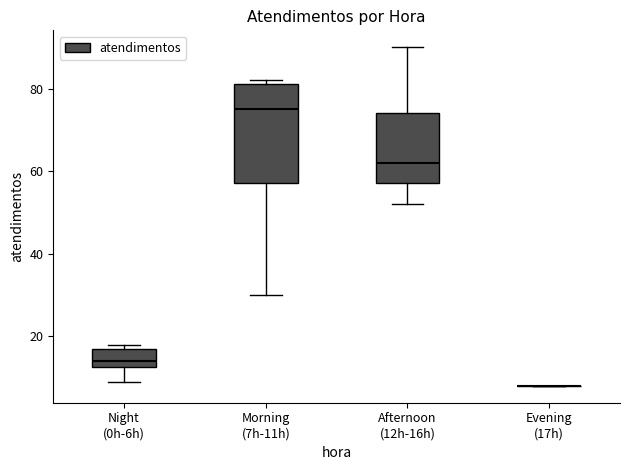

Which box is the tallest, from its lower edge to its upper edge?

Morning (7h-11h)